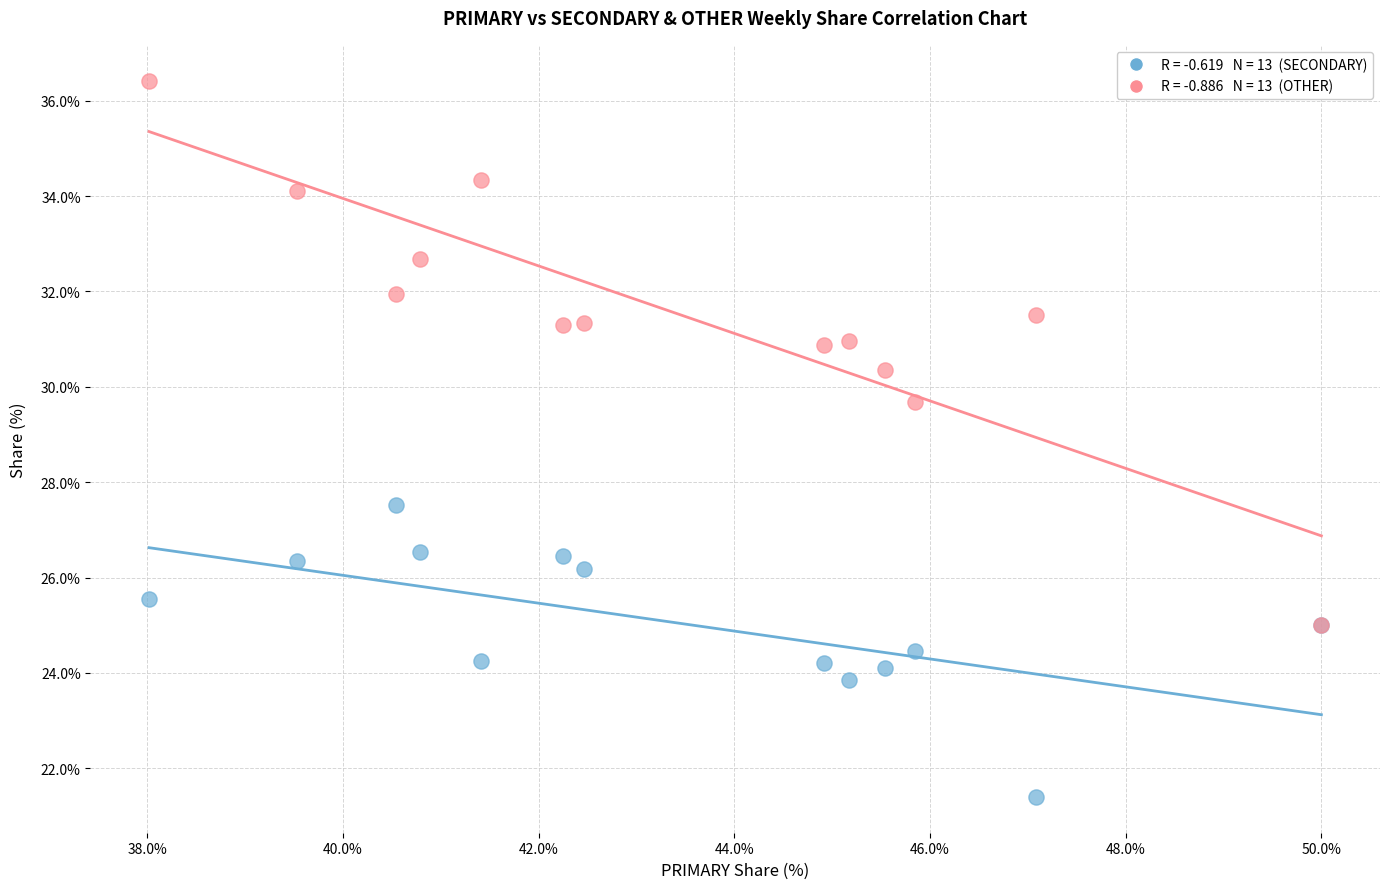

Across all series, what Y value is closest to 28?

27.5